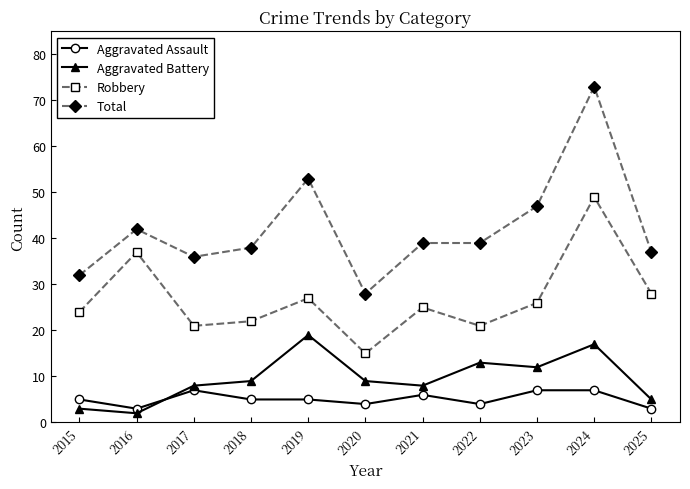

What is the value of the Aggravated Battery point at the 10th from the left?

17